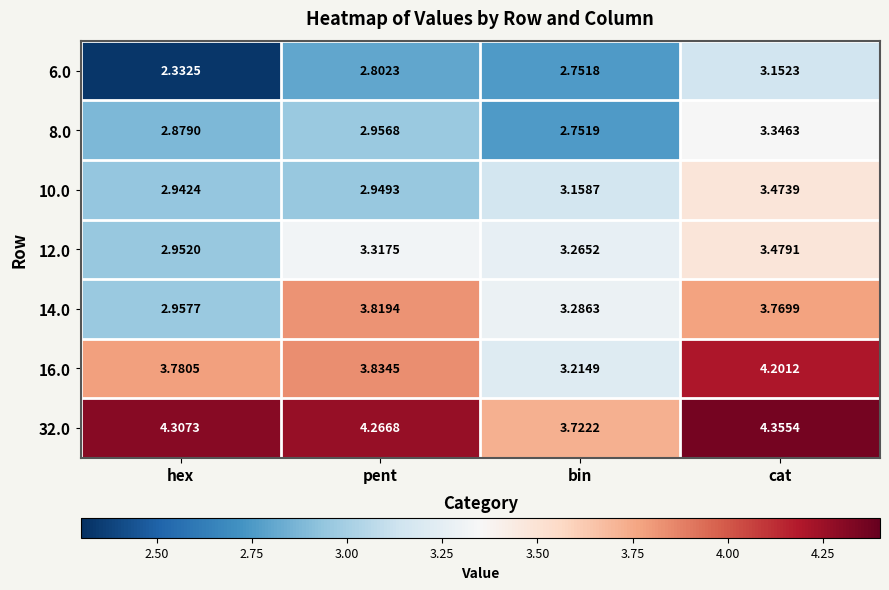

Between hex and cat, which series saw the biggest shift?

6.0